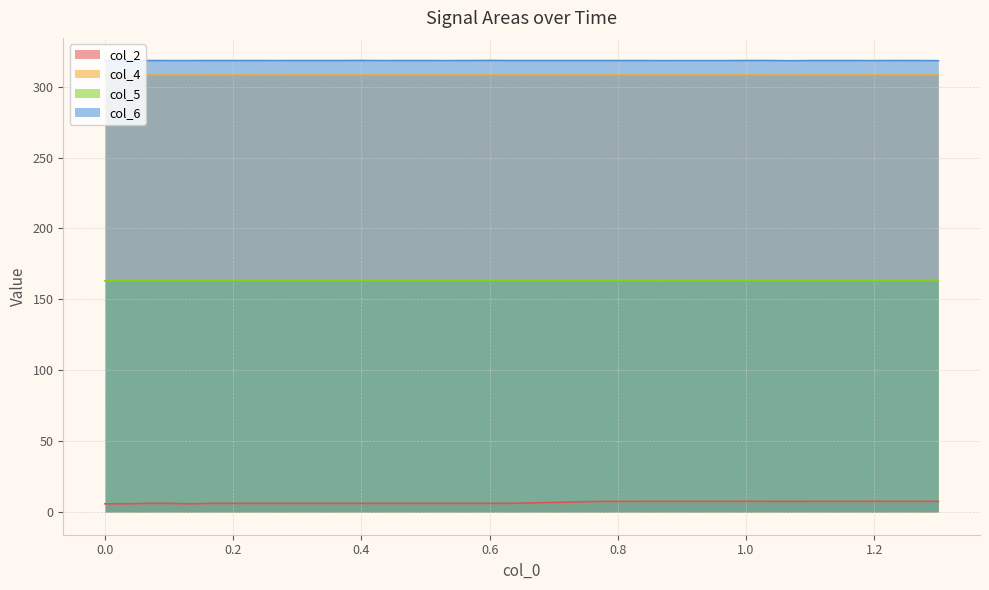

True or false: col_6 and col_2 cross at least once.

False